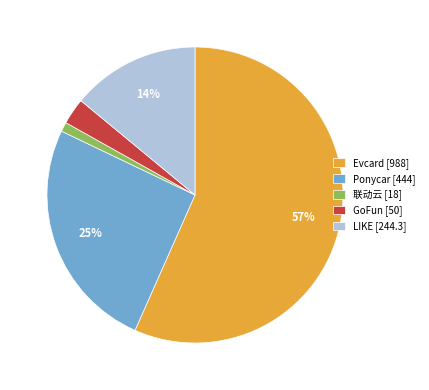

To the nearest percent, what is the combined percentage of Ponycar and LIKE?

39%